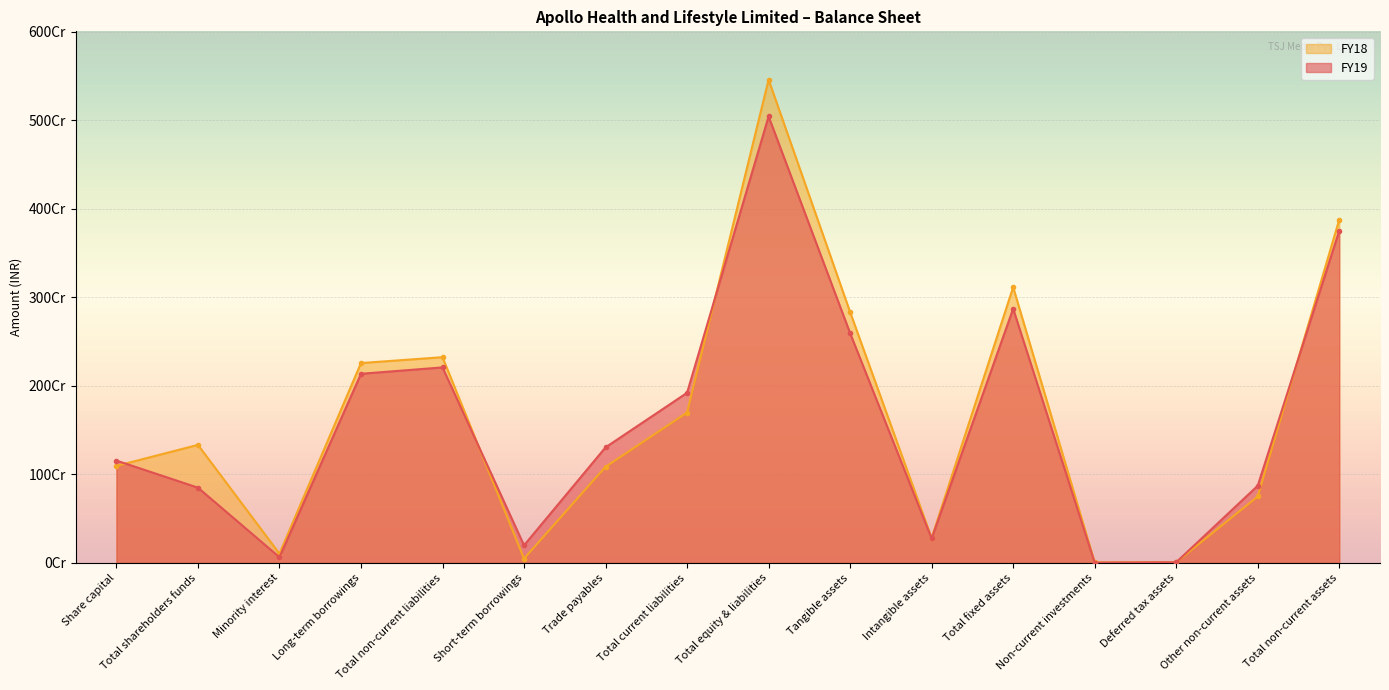

Which series has the largest range (max minus min)?

FY18